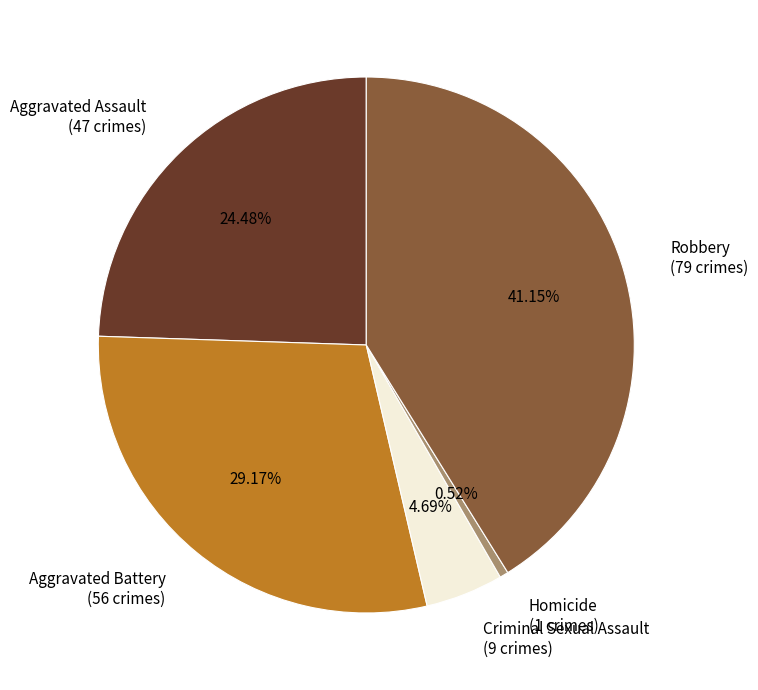

How many segments does this pie chart have?

5